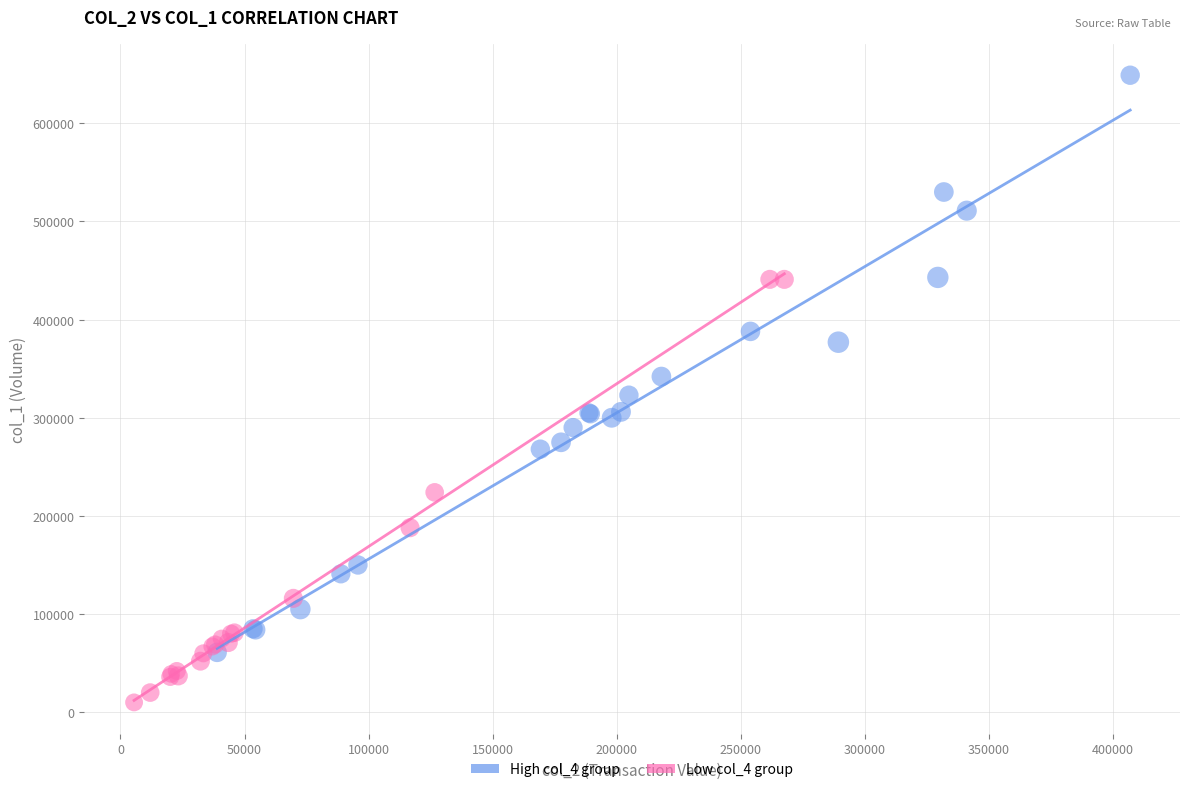

Which series contains the lowest Y value?

Low col_4 group